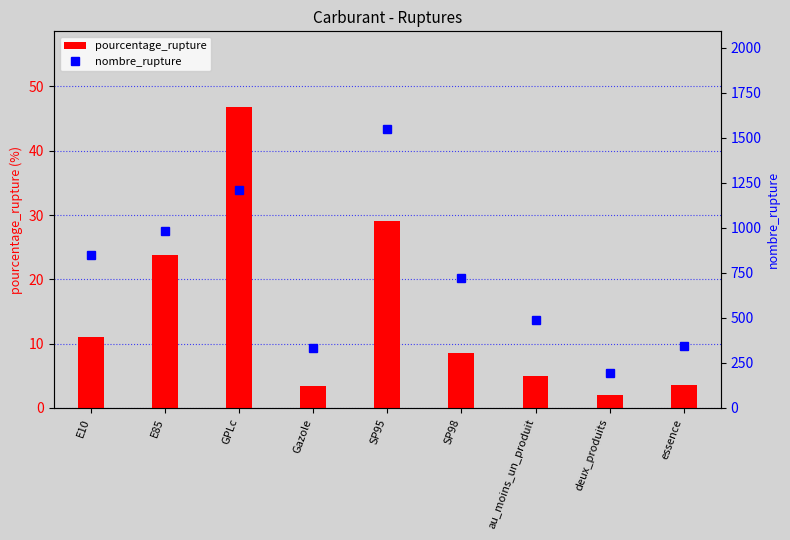

True or false: nombre_rupture has a value of 537.6 at GPLc.

False